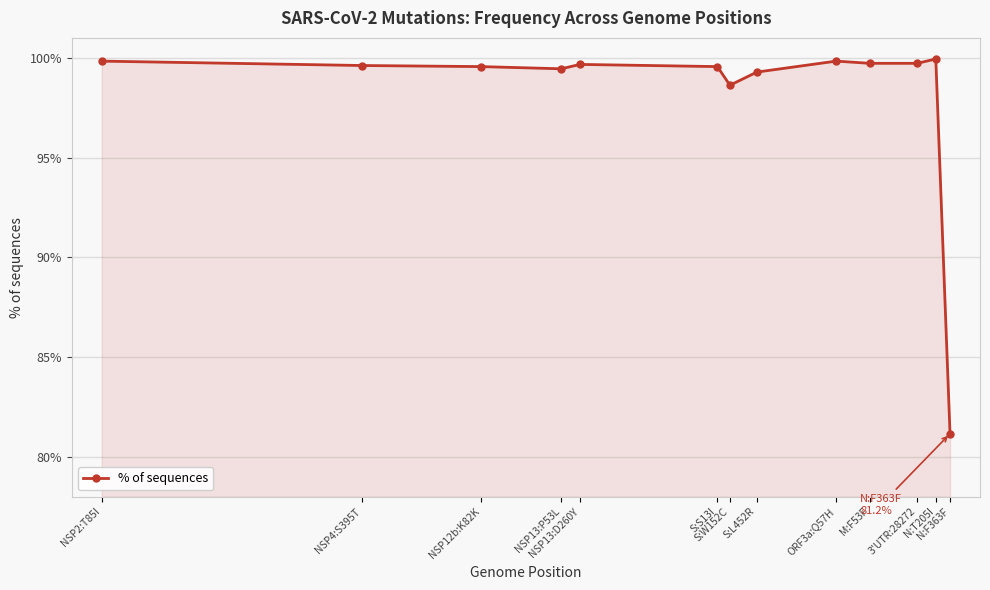

What is the value of the 12th point from the left?

99.9